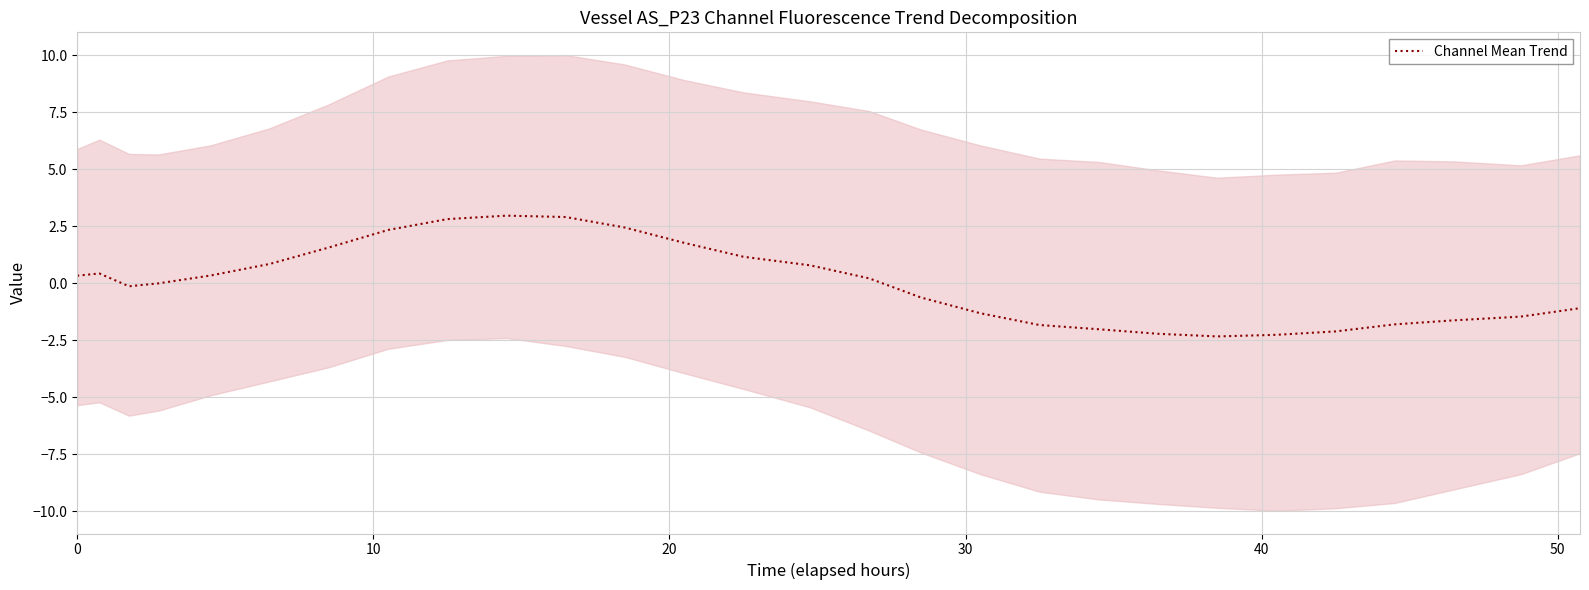

What is the maximum value for Channel Mean Trend?

3.0